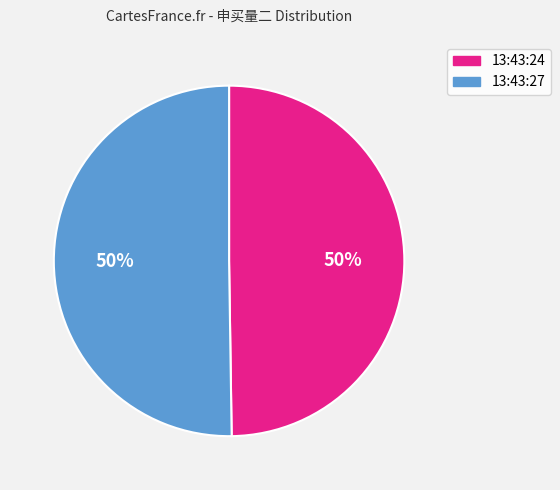

To the nearest percent, what percentage of the pie is 13:43:27?

50%